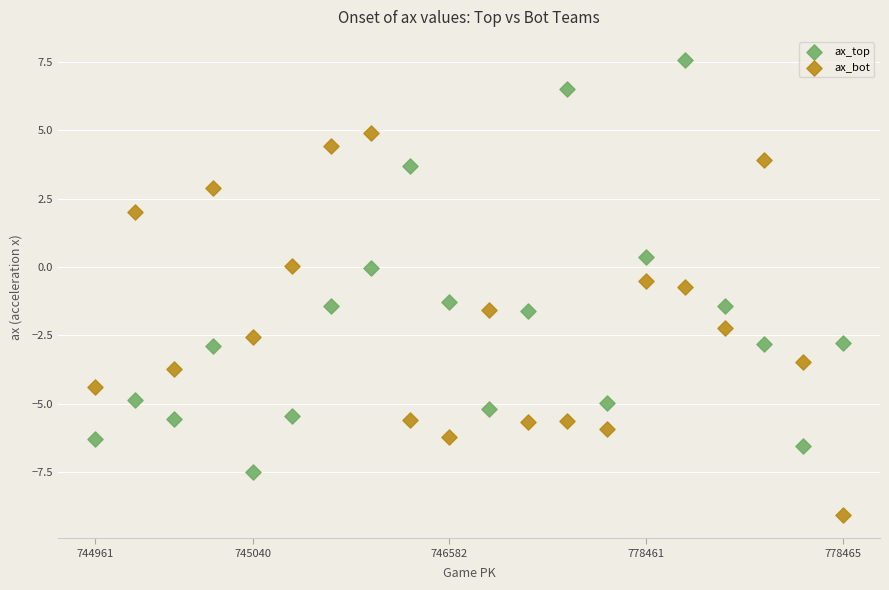

Across all data points, what is the range of Y values (max minus min)?

16.7